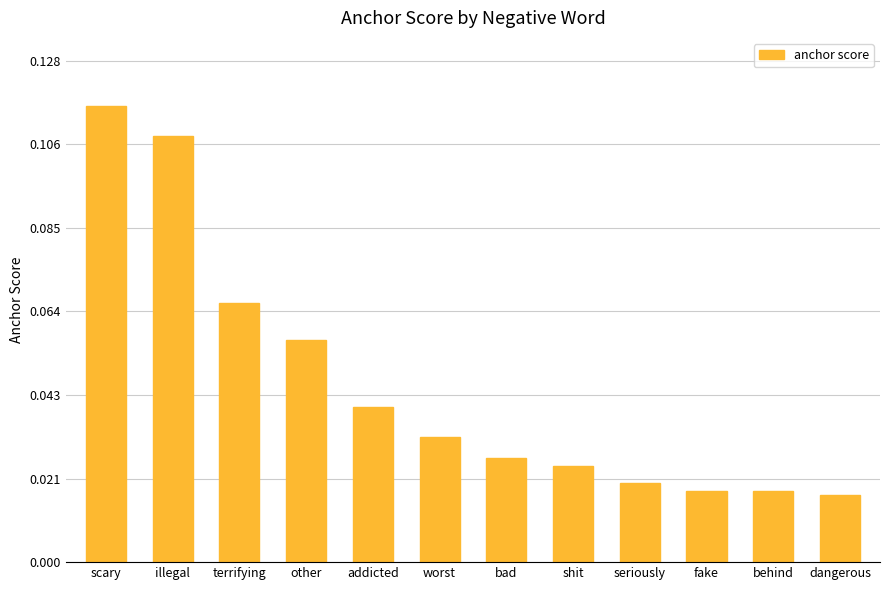

Count the values in the range 0 to 1.

12